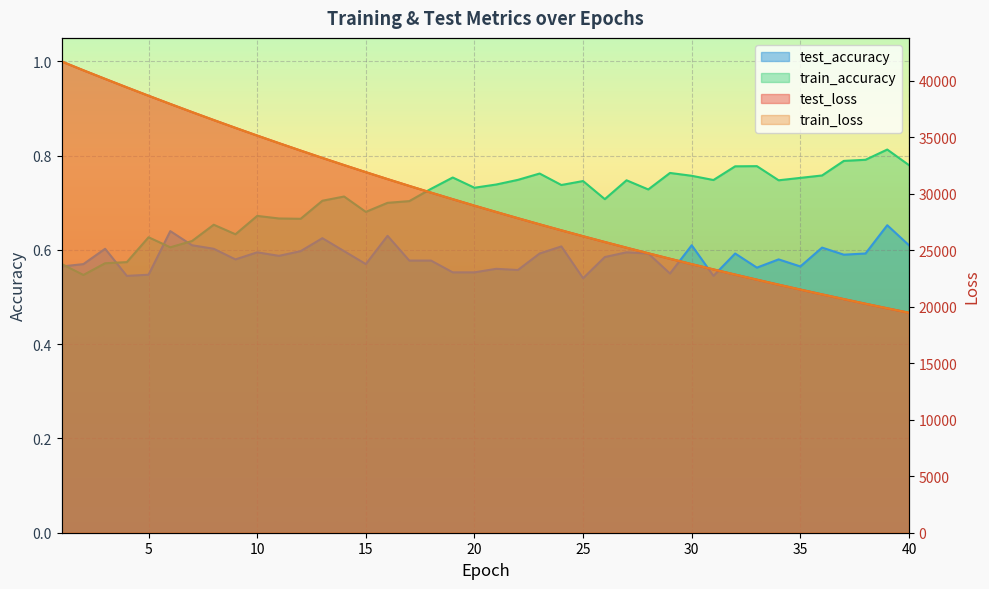

How many lines are shown in the chart?

4